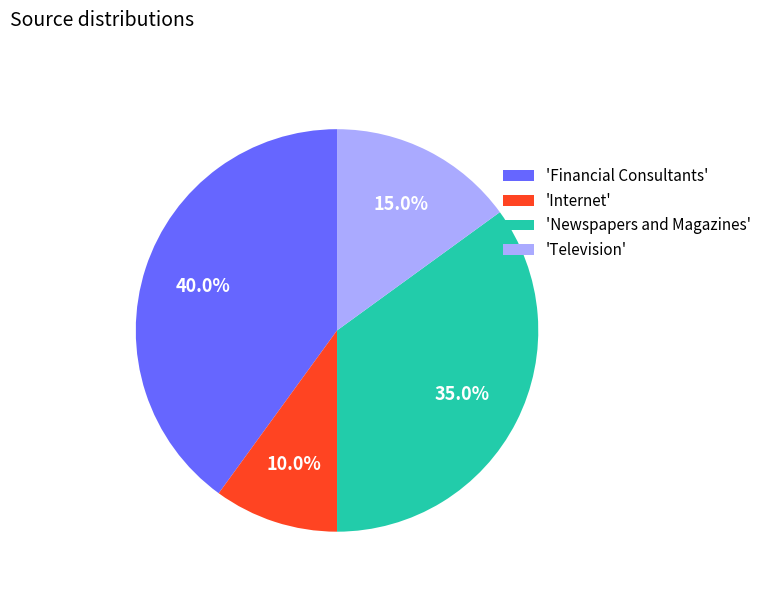

Which has a higher value, 'Financial Consultants' or 'Internet'?

'Financial Consultants'